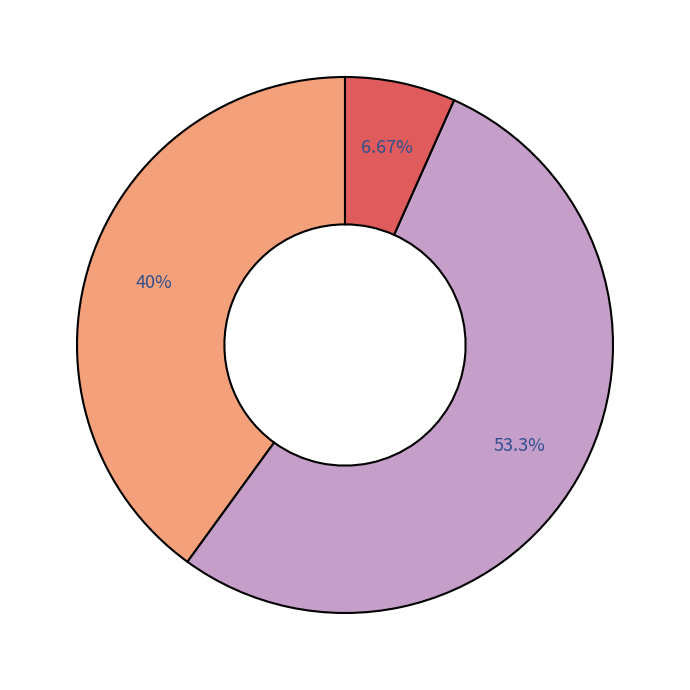

Is there any slice that represents more than half of the pie?

Yes